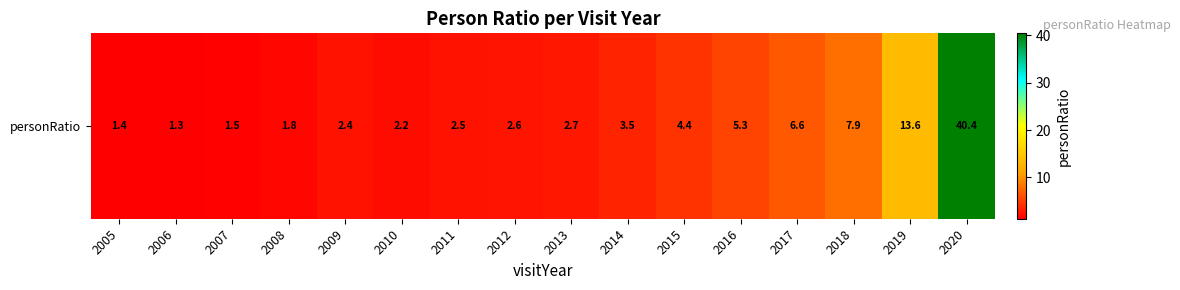

Approximately how many times larger is the value at 2006 compared to 2009?

0.5